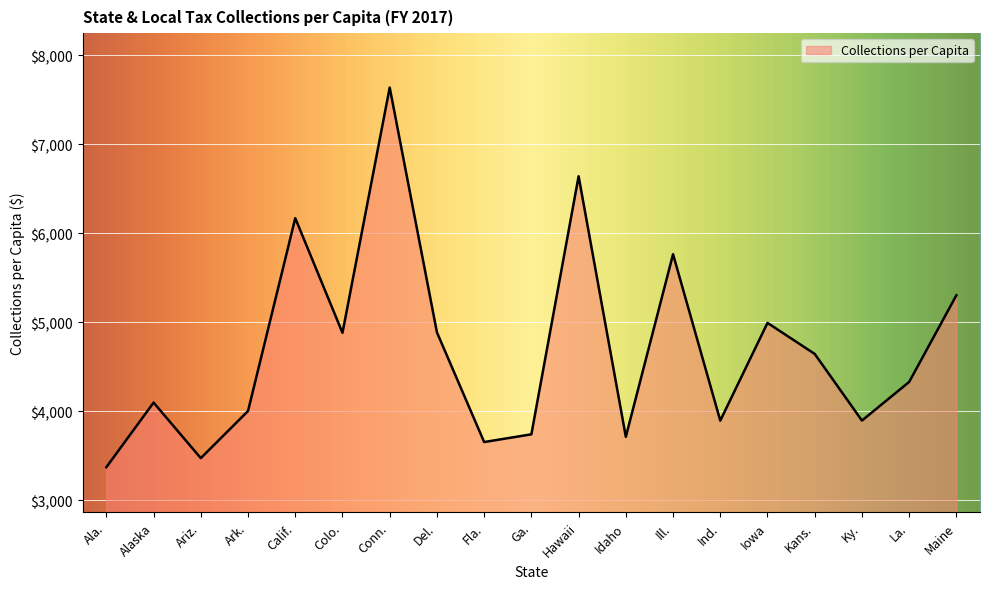

What is the minimum value shown in the chart?

3369.9